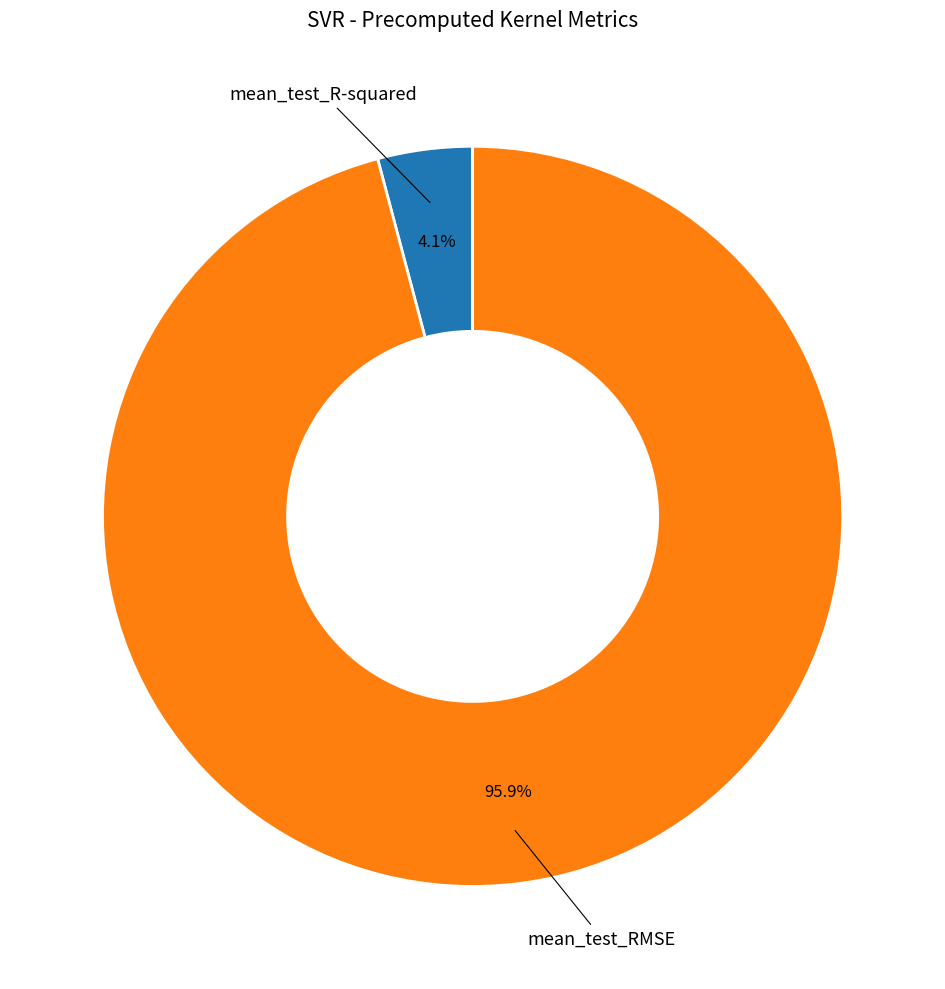

Is there any slice that represents more than half of the pie?

Yes